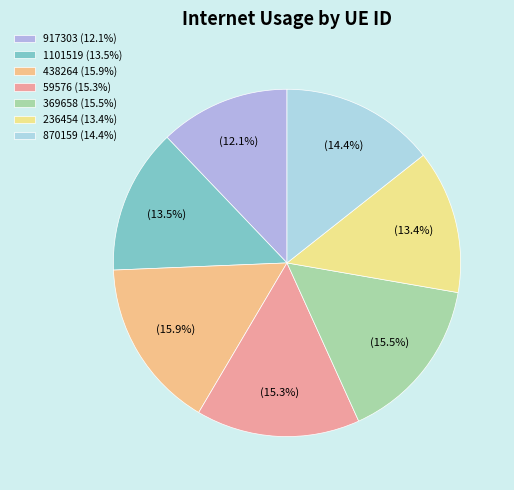

To the nearest percent, what is the difference between the largest and smallest slice percentages?

4%